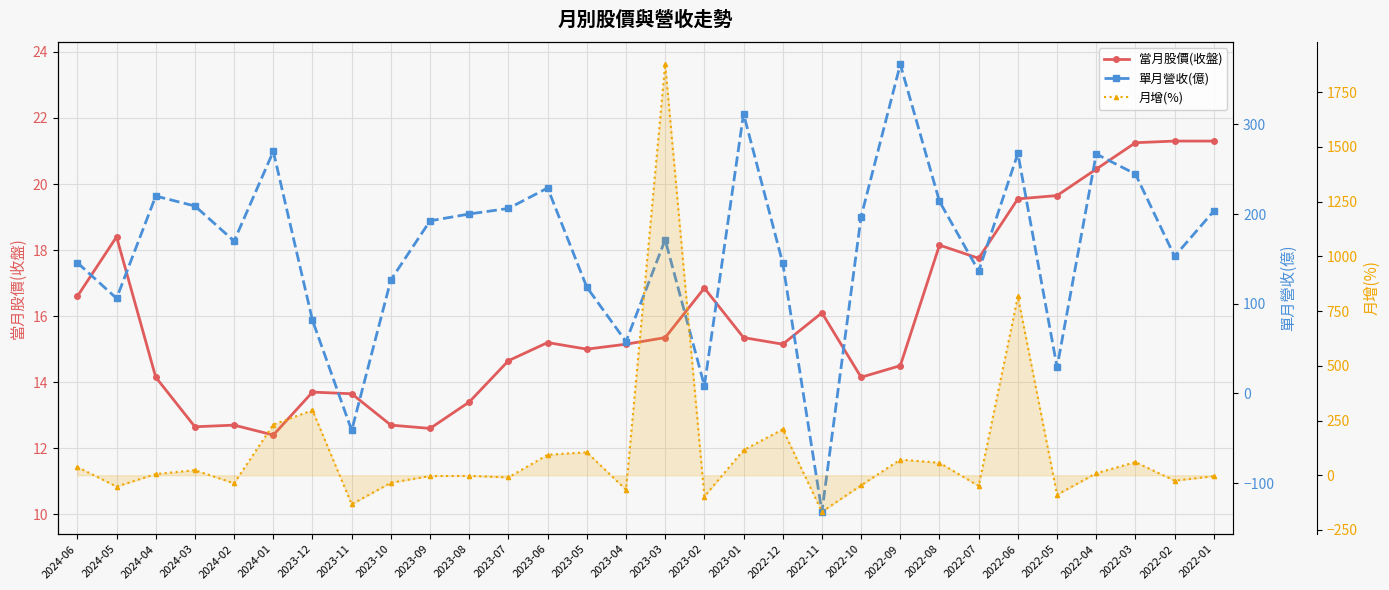

At how many categories does at least one series exceed 755?

2